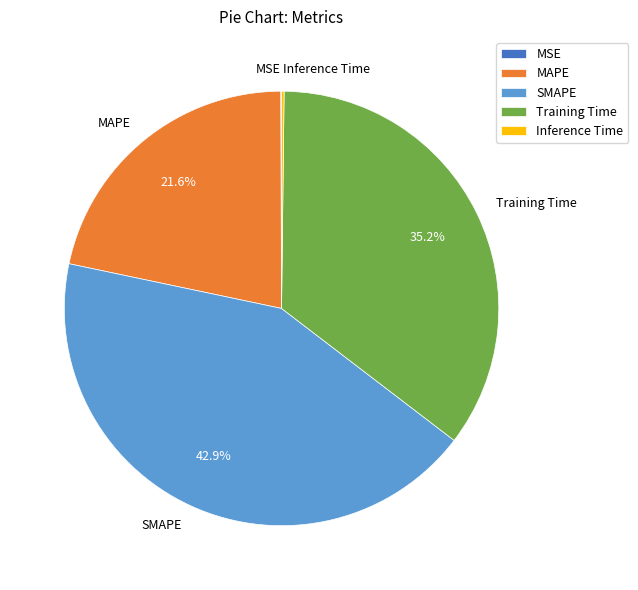

What is the largest slice in the pie chart?

SMAPE